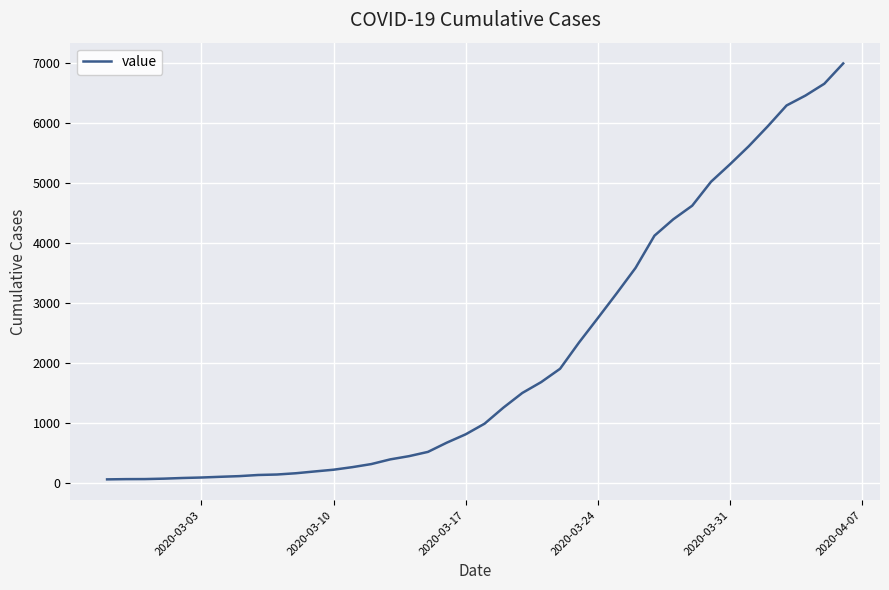

What is the difference between the maximum and minimum values?

6930